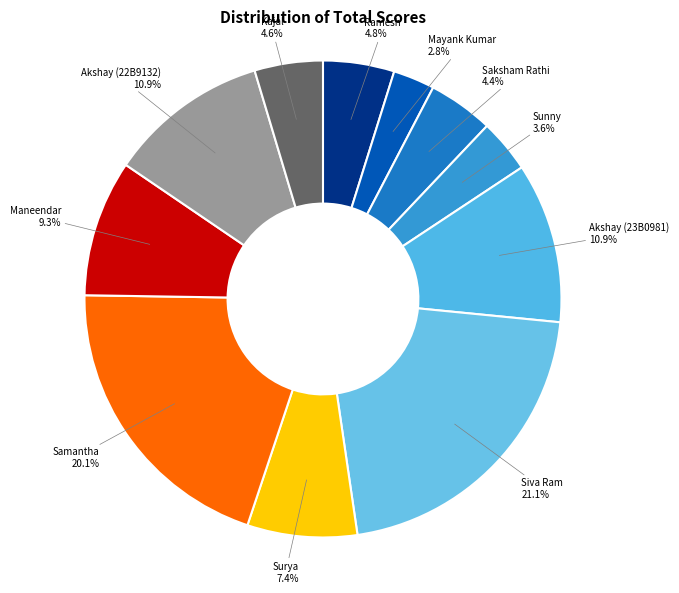

Is there a majority slice in this chart?

No